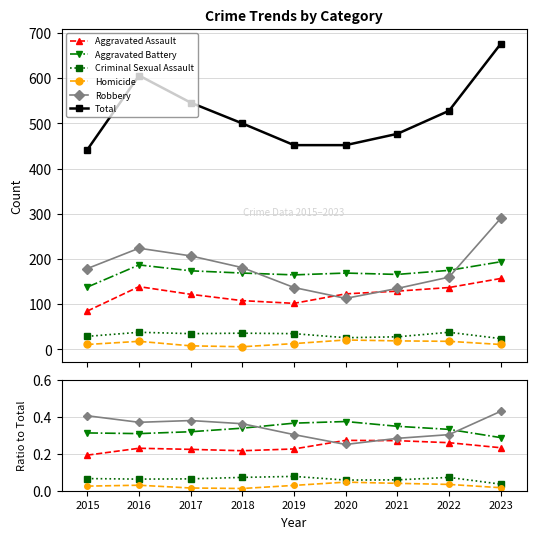

What is the maximum value shown in the chart?

676.0